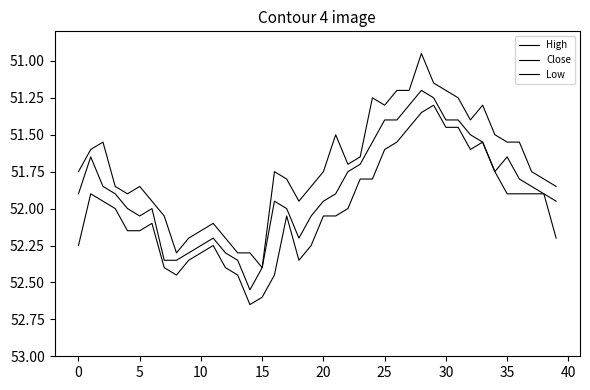

True or false: Low has more than 2 interior local peaks.

True